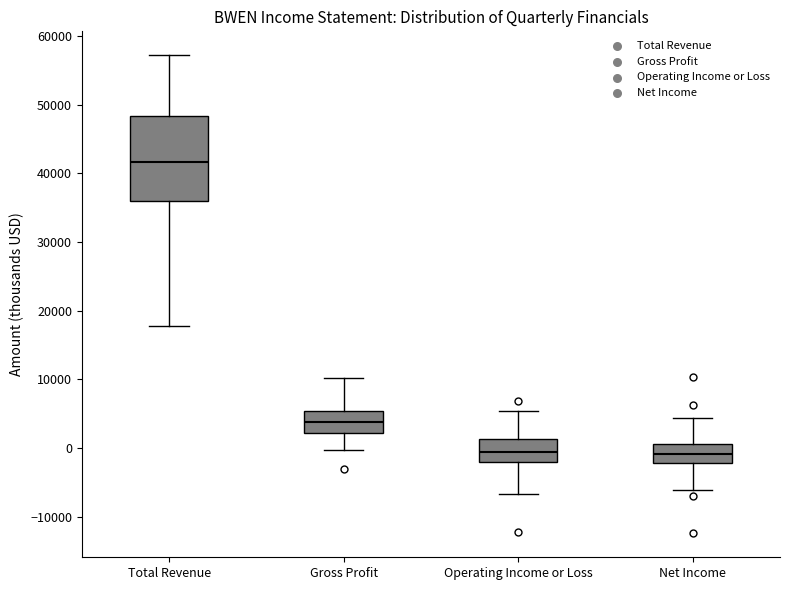

Reading left to right, read every box against the y-axis: the position of its median line, the range the box covers, and the ends of its whiskers. The values are not printed on the chart, so give them approximately, as read against the axis.

Total Revenue: median 42000, box 36000 to 48000, whiskers 18000 to 57000
Gross Profit: median 4000, box 2000 to 5000, whiskers 0 to 10000
Operating Income or Loss: median 0, box -2000 to 1000, whiskers -7000 to 5000
Net Income: median -1000, box -2000 to 1000, whiskers -6000 to 4000